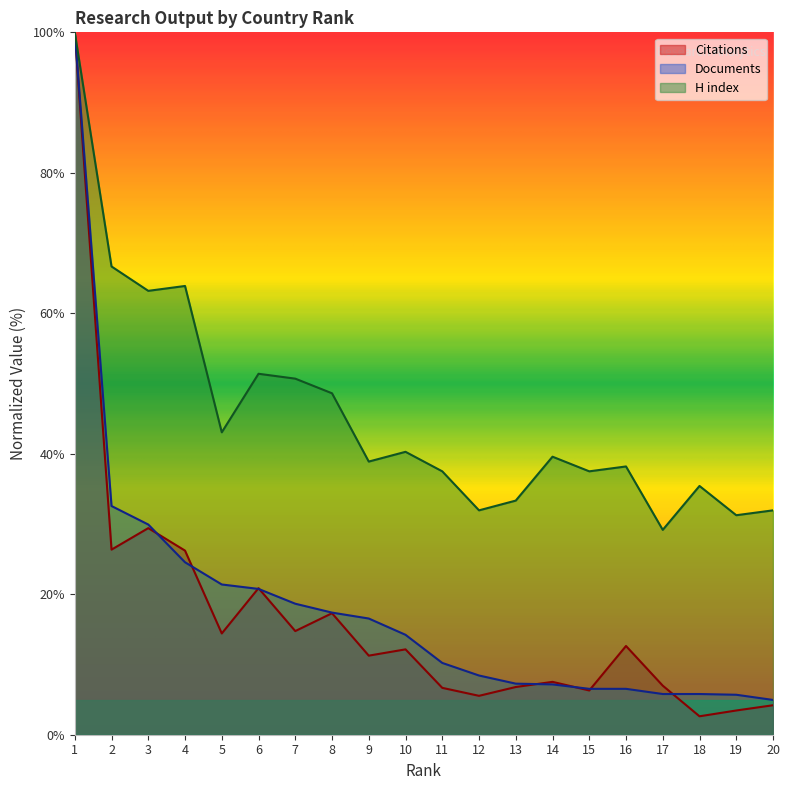

How many data points does each series have?

20